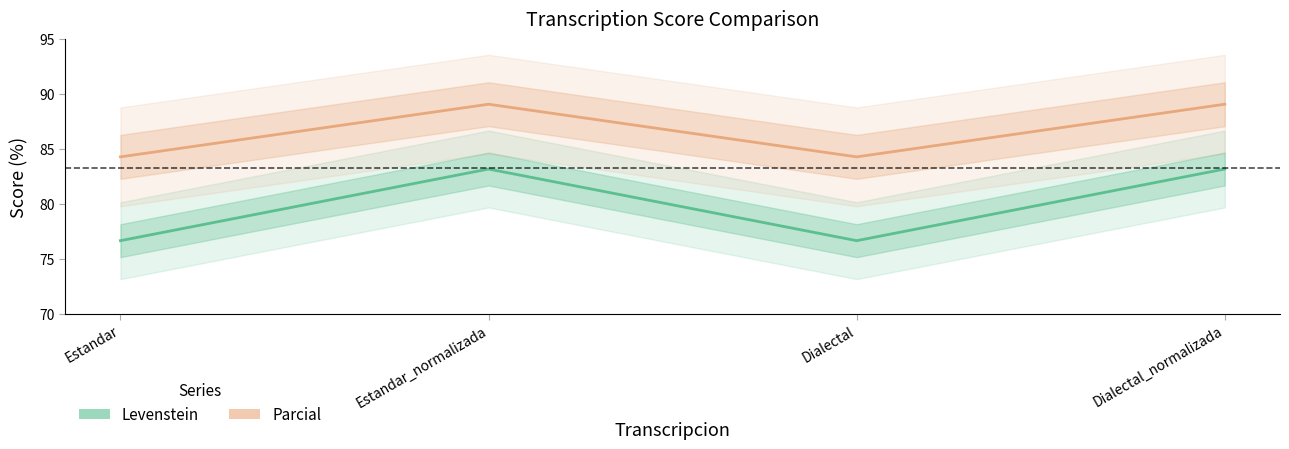

How many values in the Parcial series exceed 89?

2